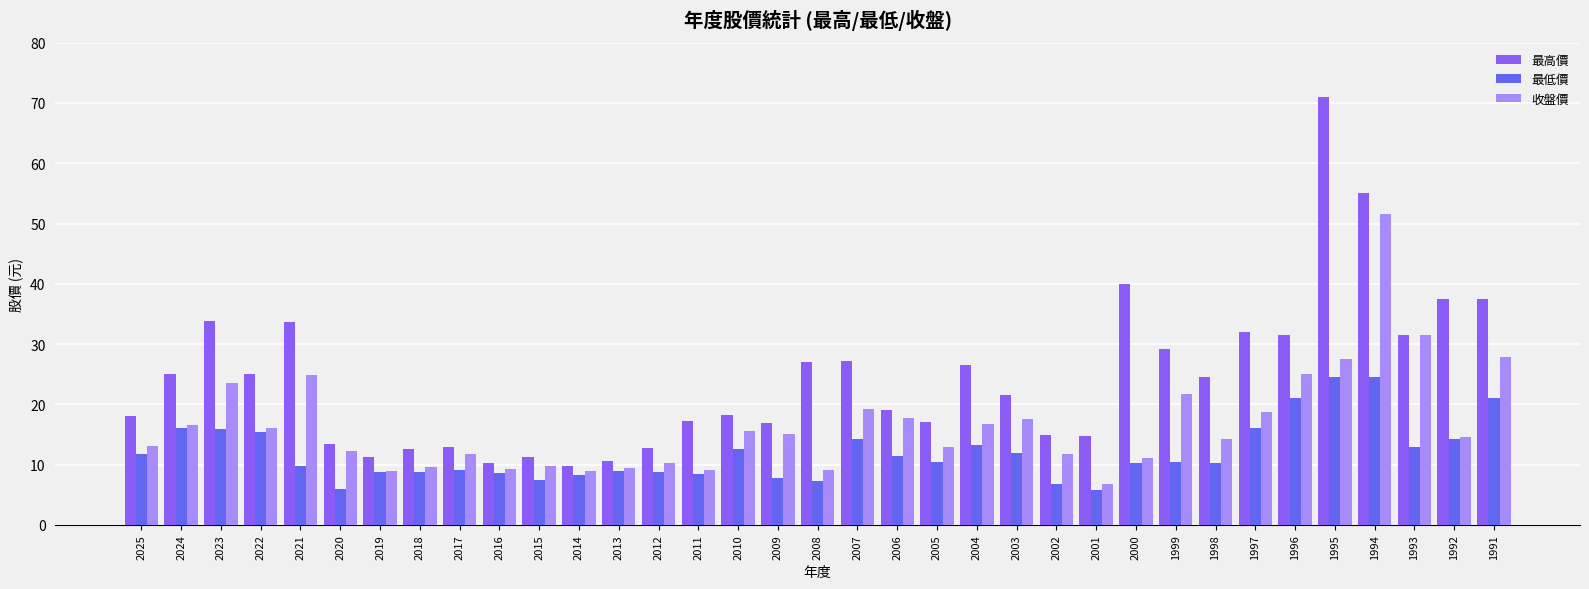

What are all the series names shown in the legend?

最高價, 最低價, 收盤價